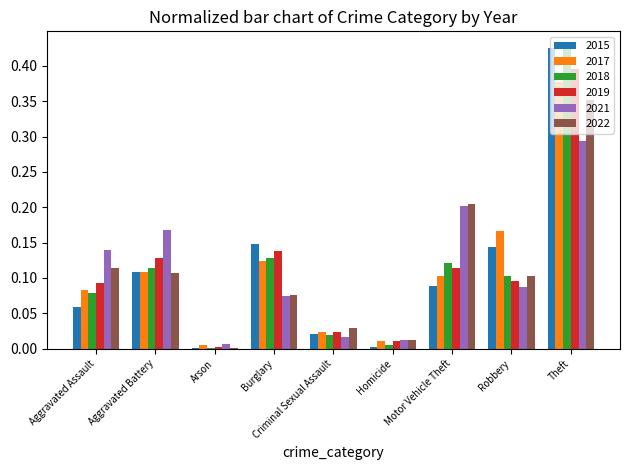

At which category is the sum across all series the highest?

Theft